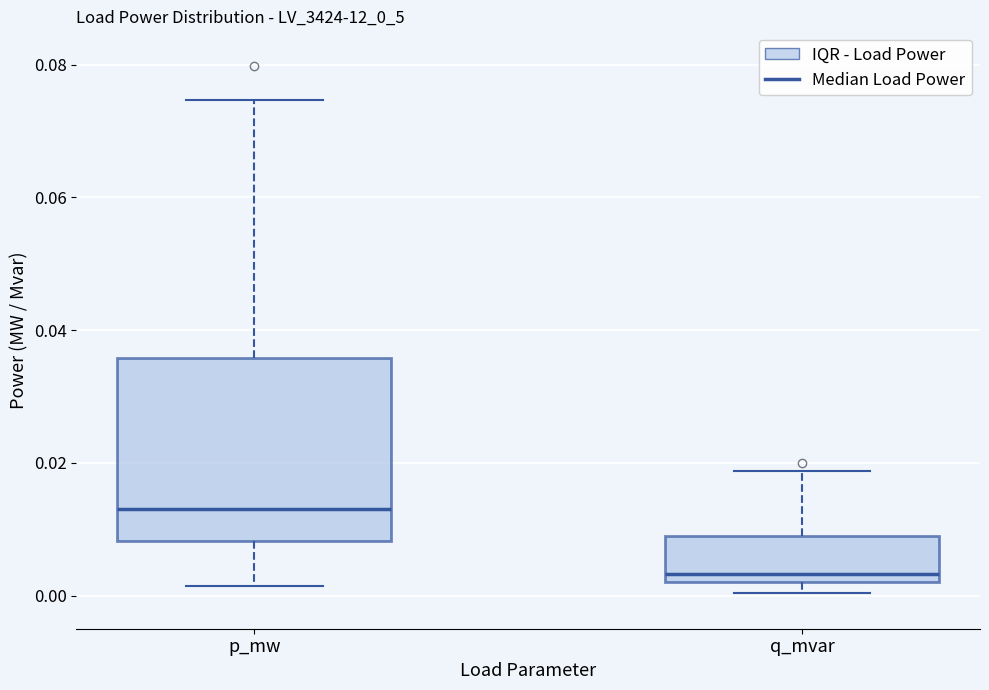

Which box has the lowest median line?

q_mvar